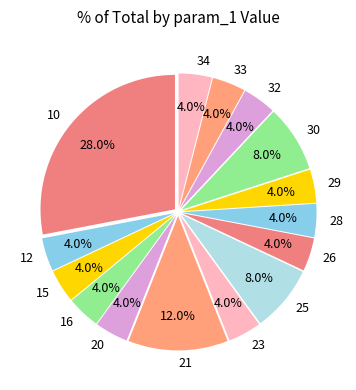

What is the ratio of the value at 26 to the value at 32?

1.0